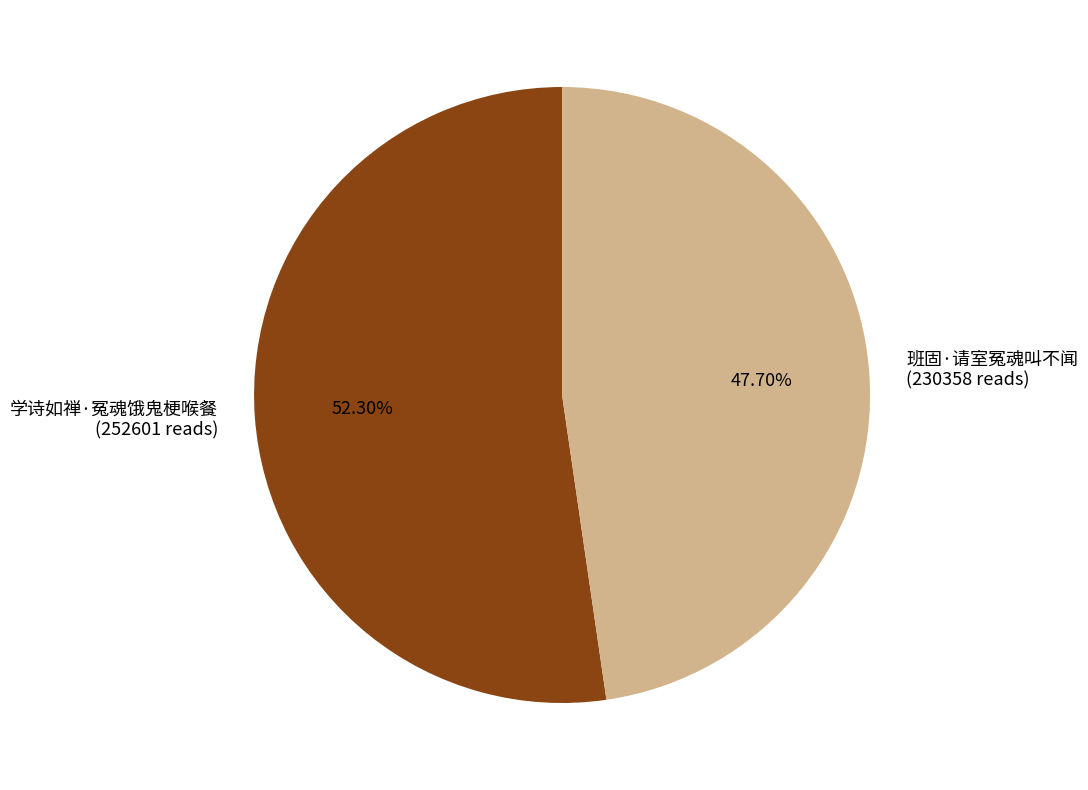

How many segments does this pie chart have?

2